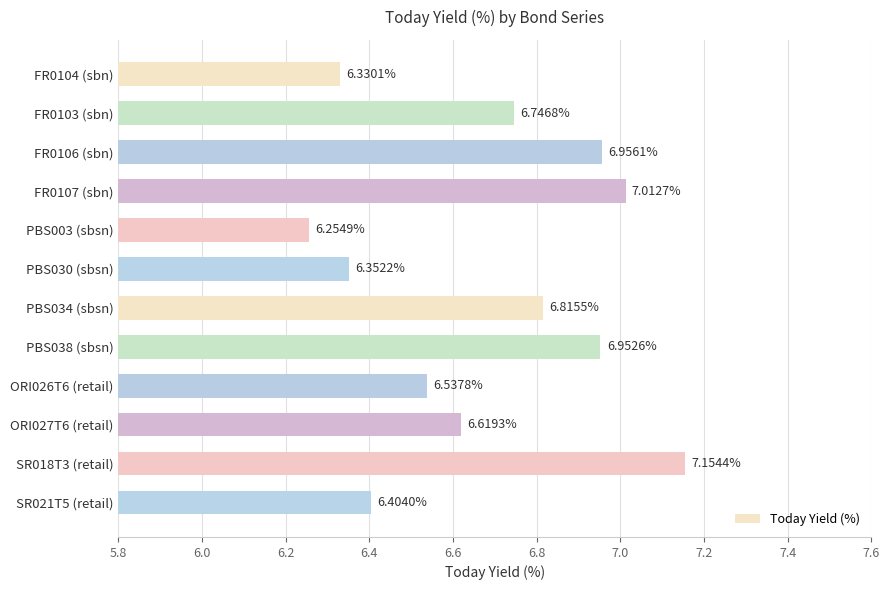

Between PBS003 (sbsn) and FR0103 (sbn), which is larger?

FR0103 (sbn)